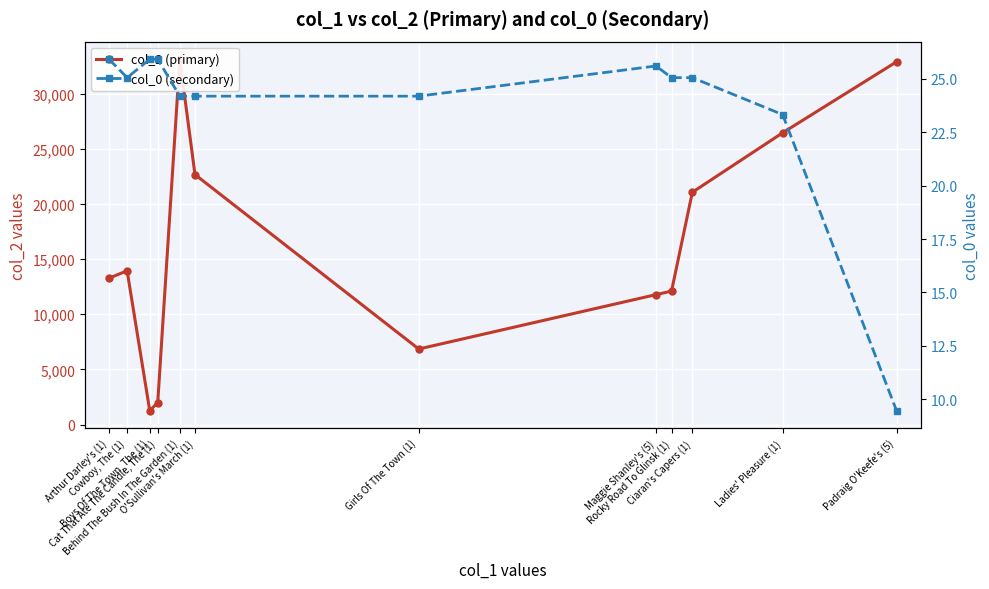

The col_2 (primary) series shows 22666.0 at O'Sullivan's March (1). True or false?

True